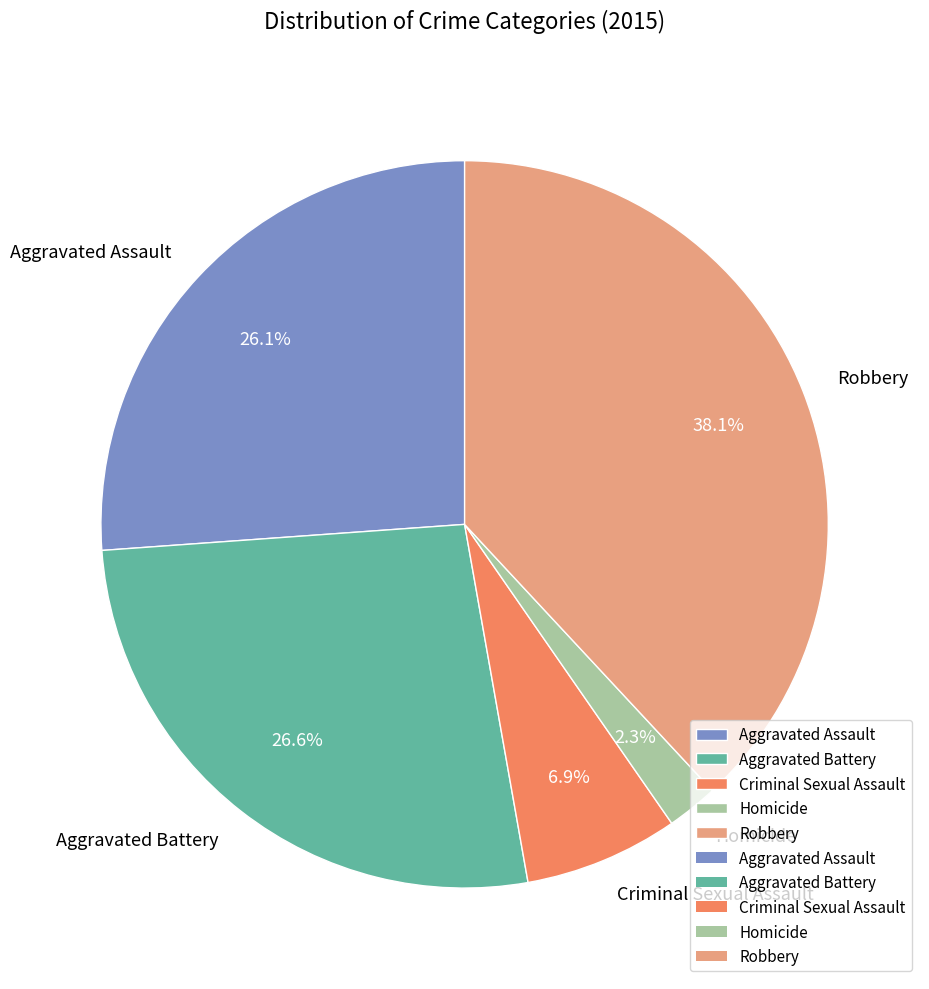

Between Aggravated Assault and Homicide, which is larger?

Aggravated Assault